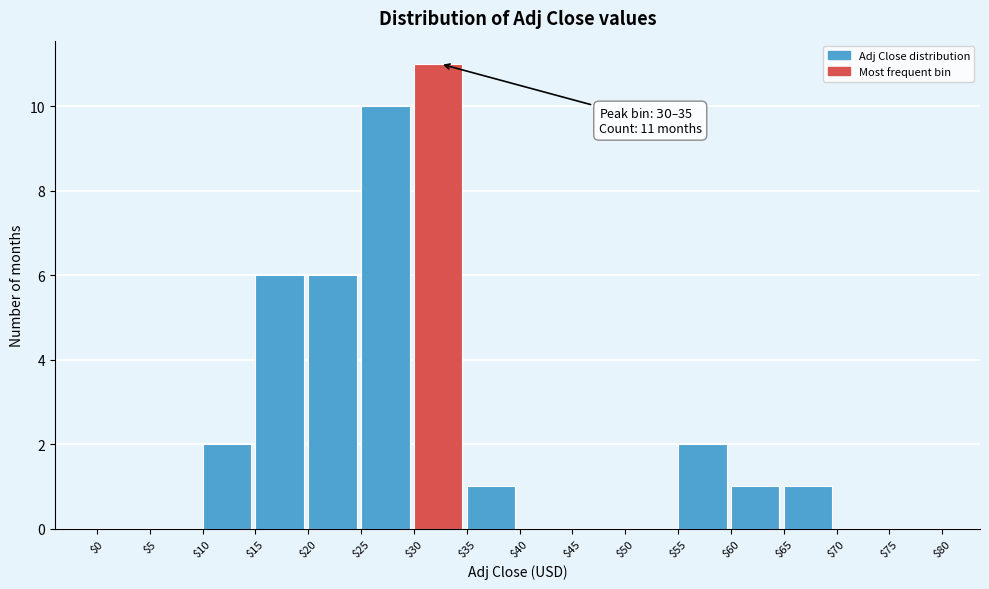

Over which range of the x-axis is the bar tallest?

$30 to $35